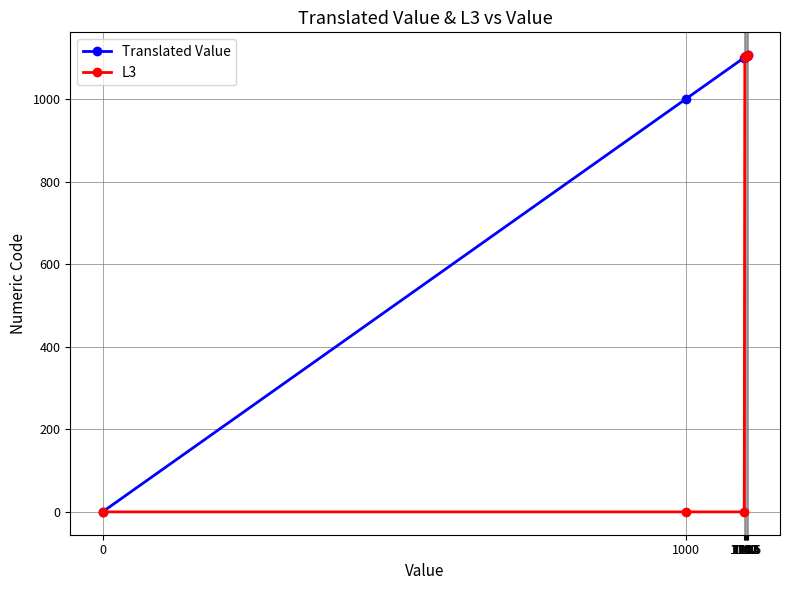

The L3 series shows 492 at 0. True or false?

False